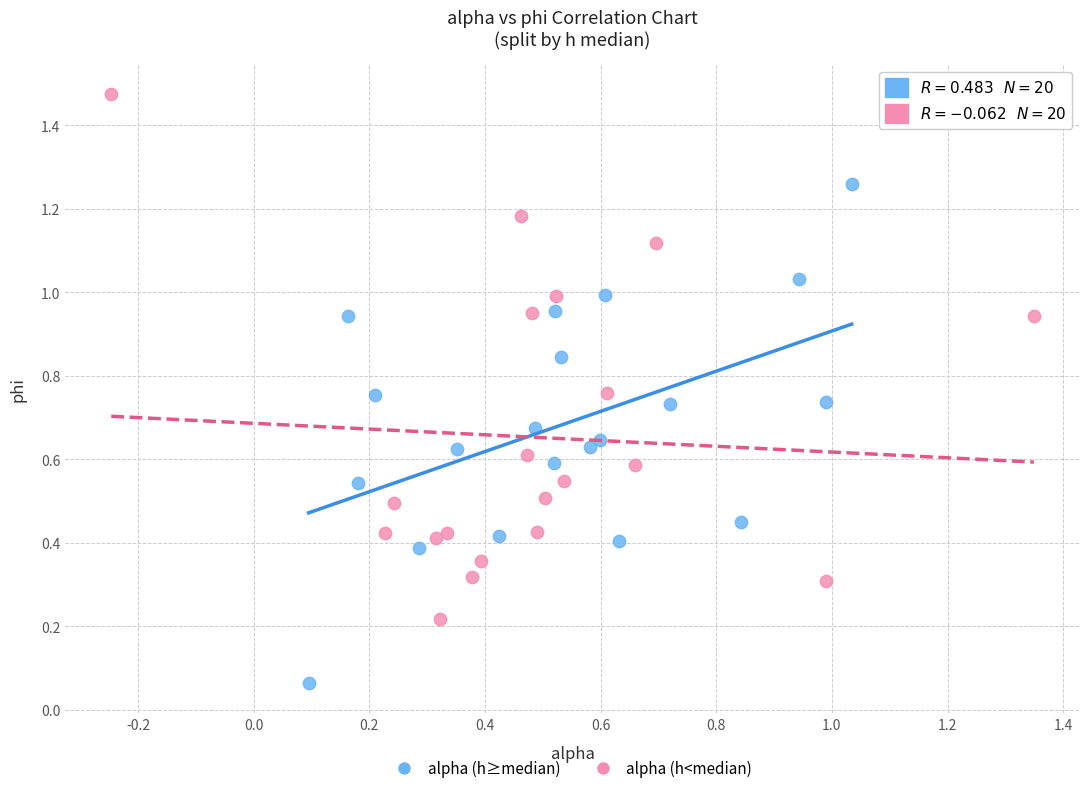

Which series contains the lowest Y value?

alpha (h≥median)